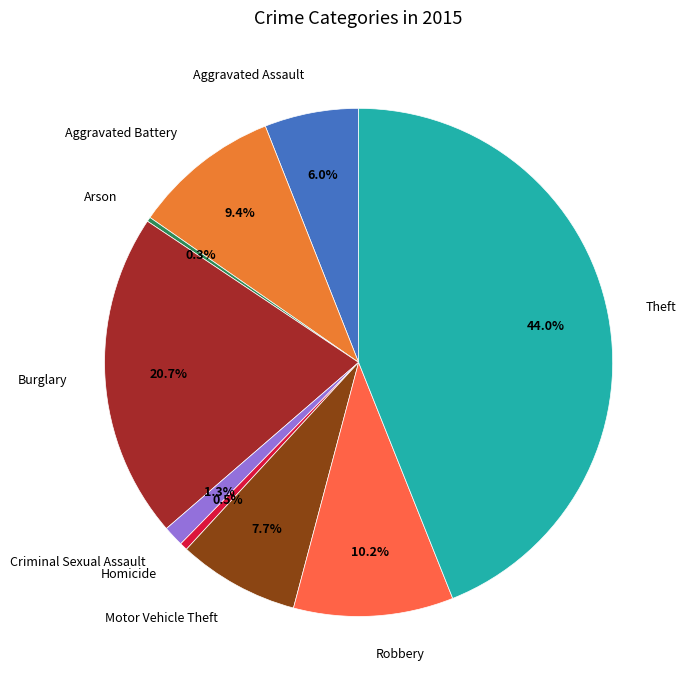

Which has a higher value, Theft or Aggravated Battery?

Theft